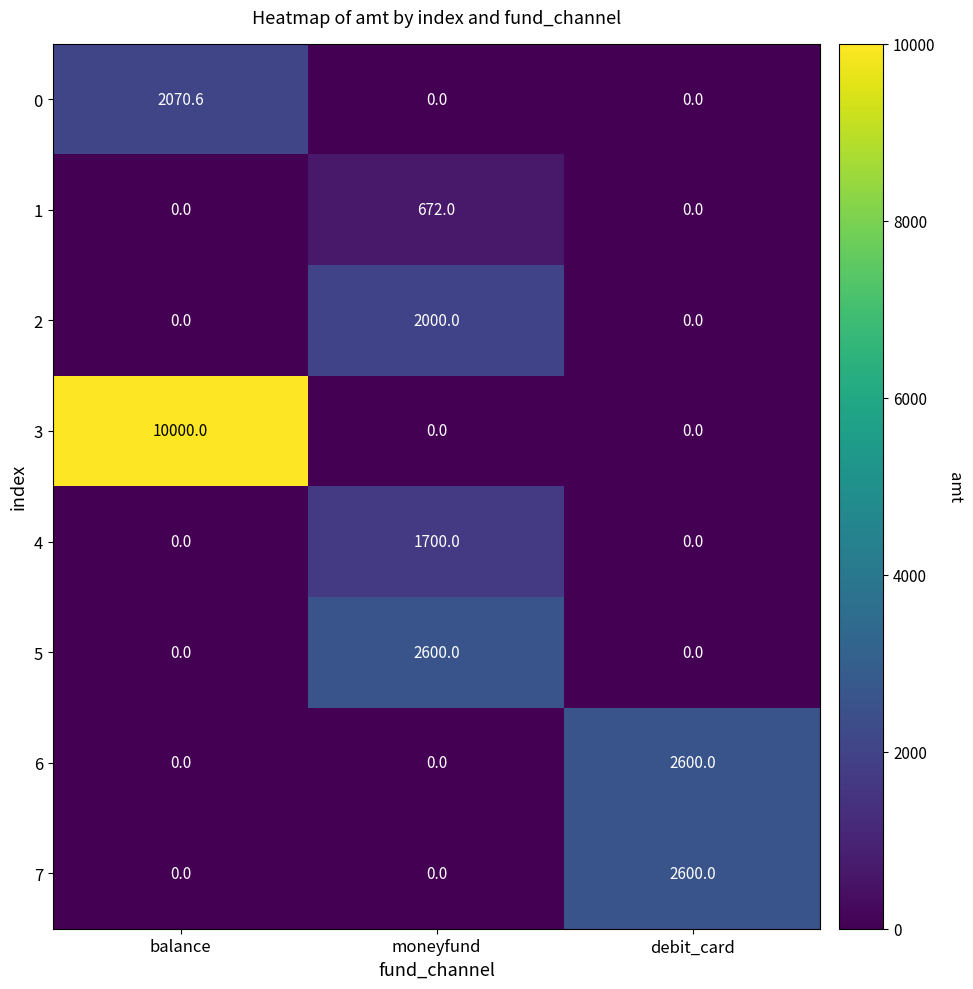

What is the sum of all 1 values?

672.0